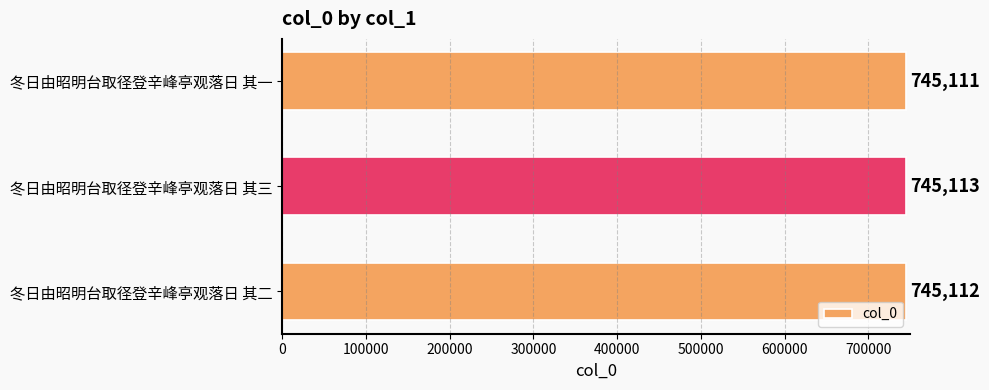

What is the approximate value at 冬日由昭明台取径登辛峰亭观落日 其一?

745111